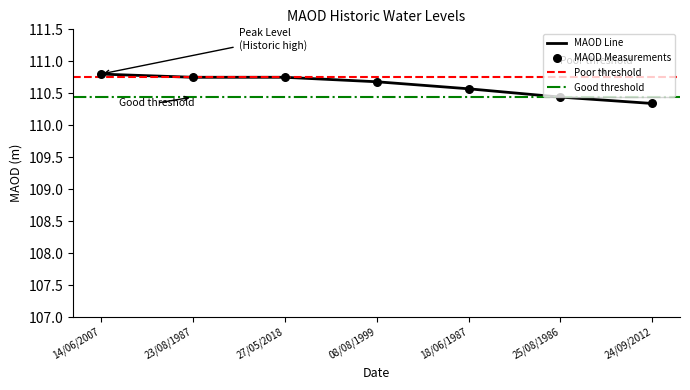

Which has a higher value, 27/05/2018 or 23/08/1987?

27/05/2018